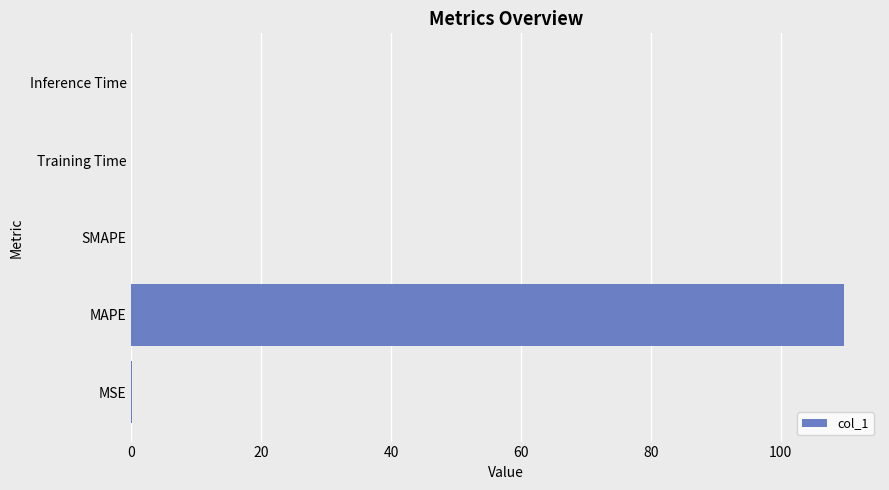

Which has a higher value, MAPE or SMAPE?

MAPE